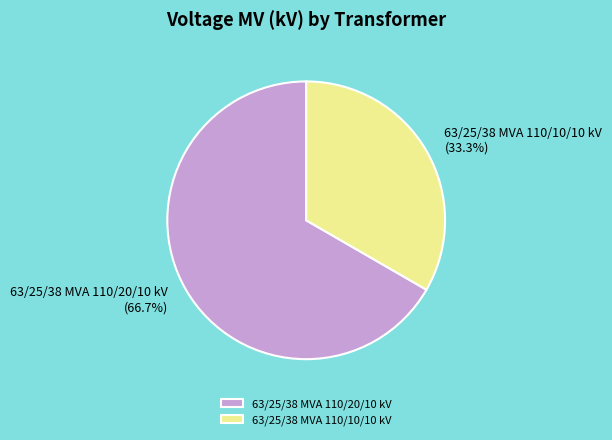

Do 63/25/38 MVA 110/10/10 kV and 63/25/38 MVA 110/20/10 kV together represent more than half of the pie?

Yes